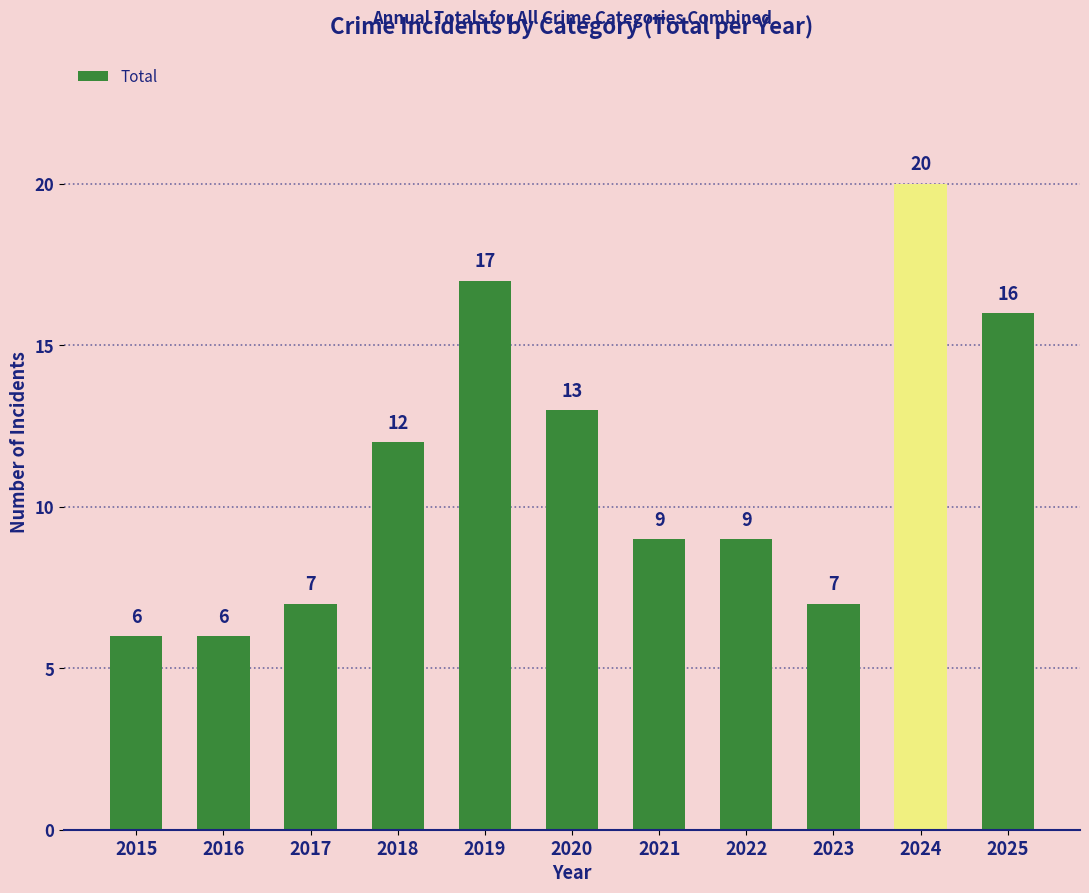

At which label is the value closest to 13?

2020